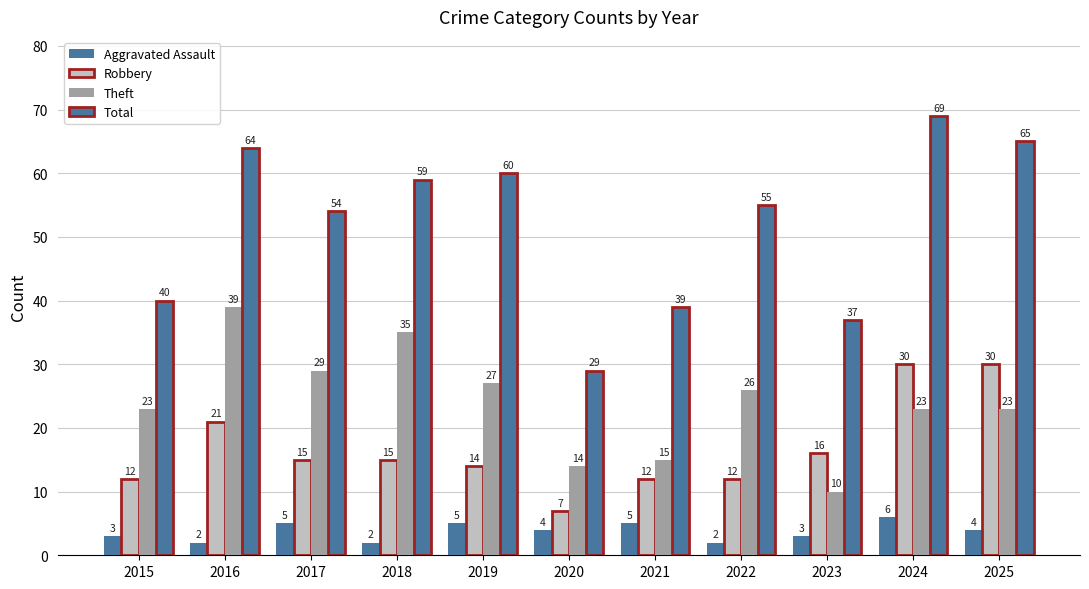

Between 2022 and 2023, which series saw the biggest shift?

Total